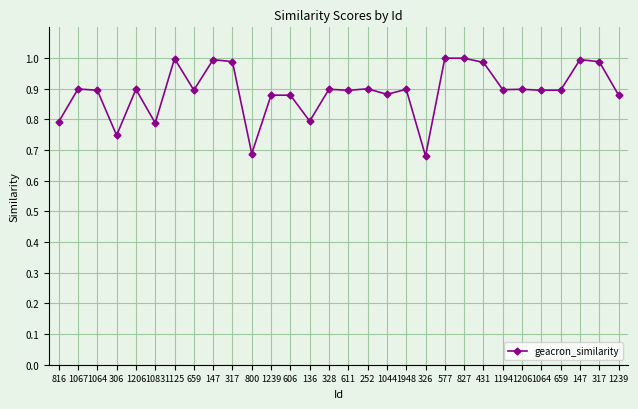

List the labels in order of value, smallest first.

326, 800, 306, 1083, 816, 136, 1239, 606, 1239, 1044, 611, 1064, 1064, 659, 659, 1194, 1948, 1206, 1206, 328, 1067, 252, 431, 317, 317, 147, 147, 1125, 827, 577